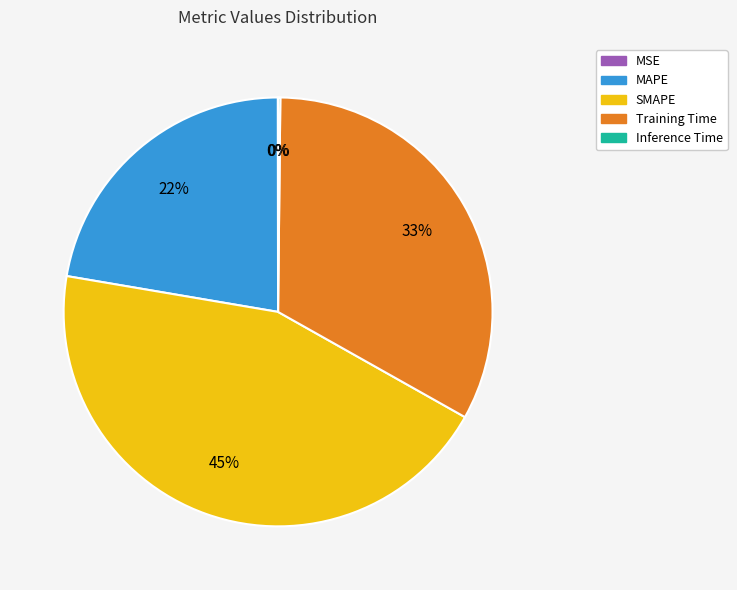

To the nearest percent, what is the average slice percentage?

20%